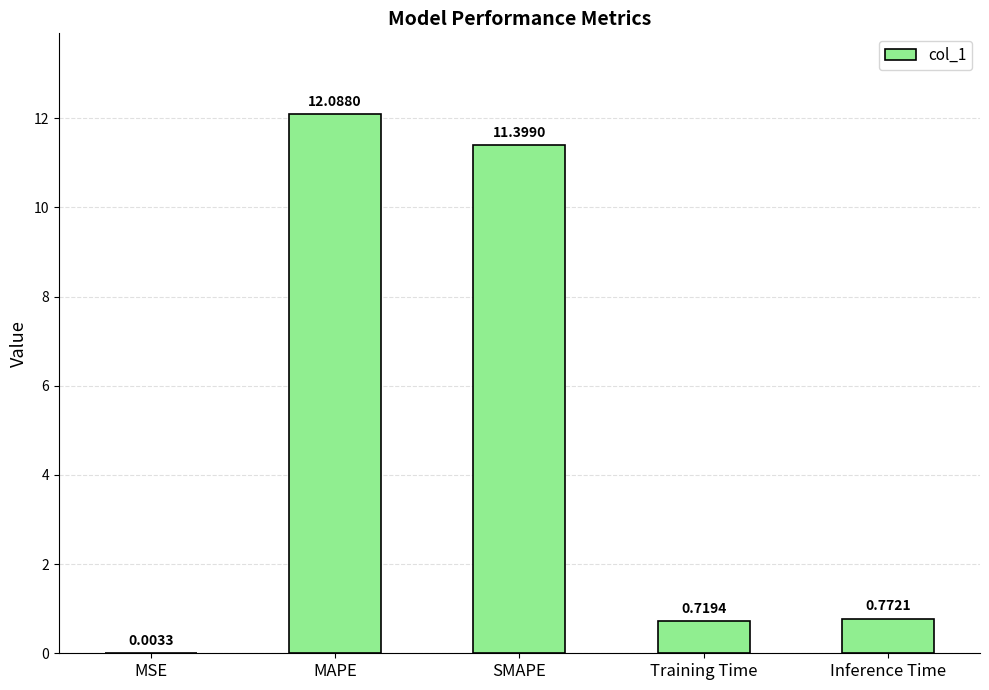

What is the sum of the values at SMAPE and MSE?

11.4